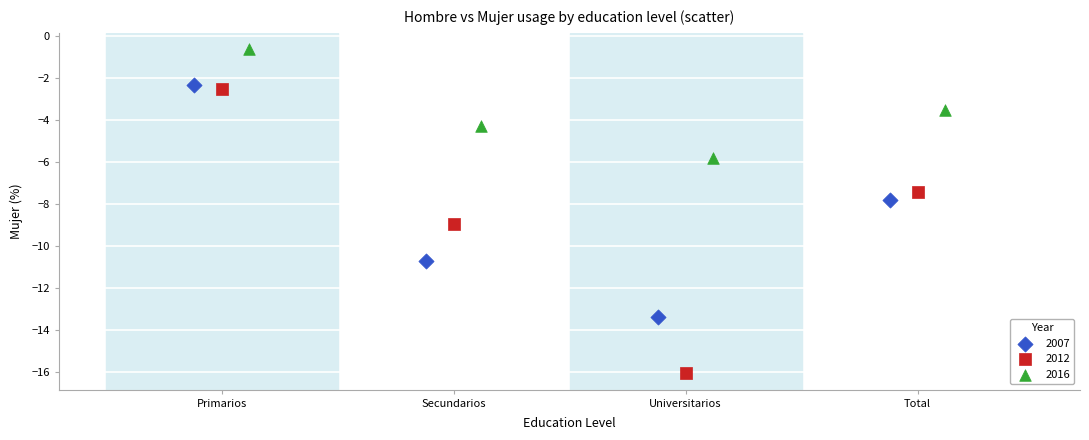

Which series reaches the minimum Y coordinate?

2012